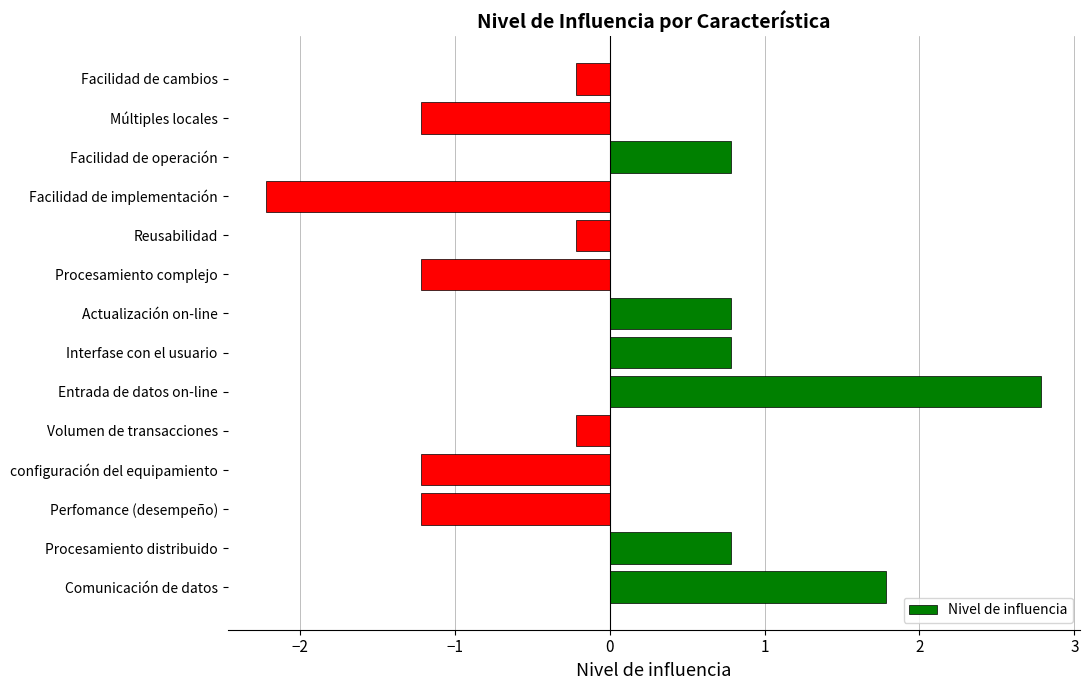

What is the difference between the maximum and minimum values?

5.0